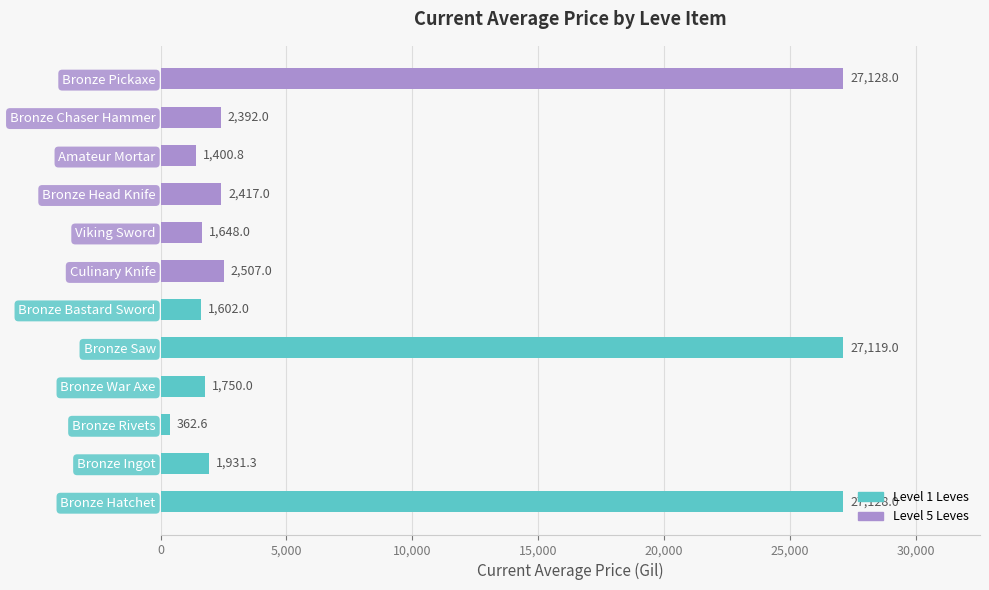

Is it true that the value at Bronze Chaser Hammer is 2392.0?

True